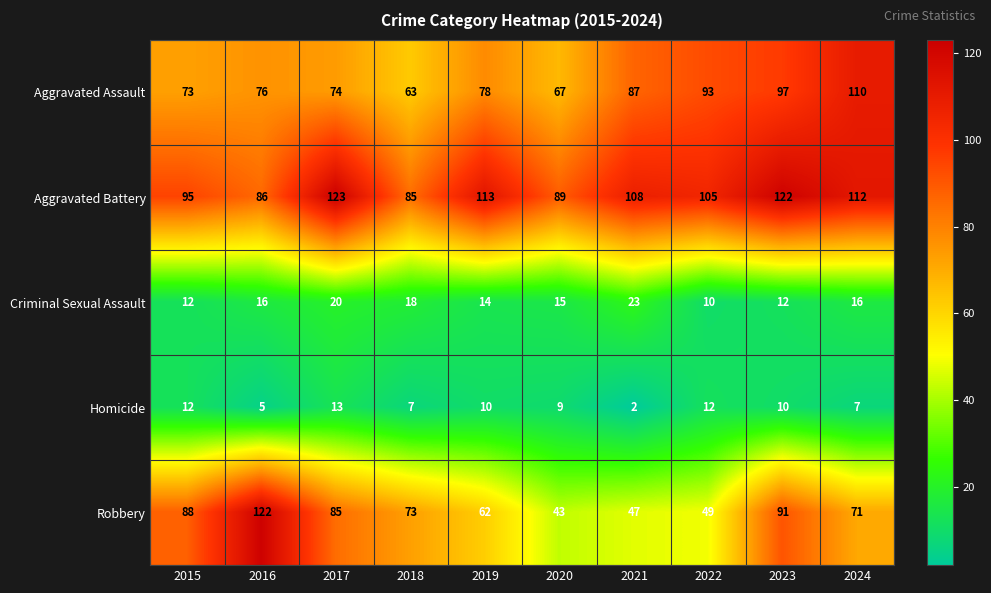

Where does the Homicide series first go above 10?

2015